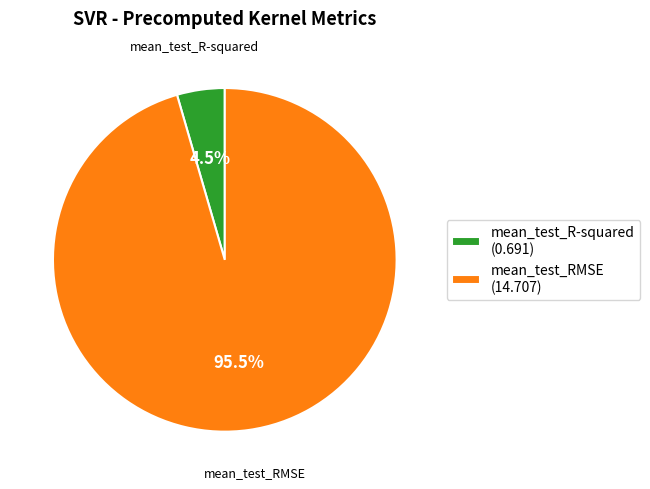

Does mean_test_RMSE account for over 50% of the chart?

Yes